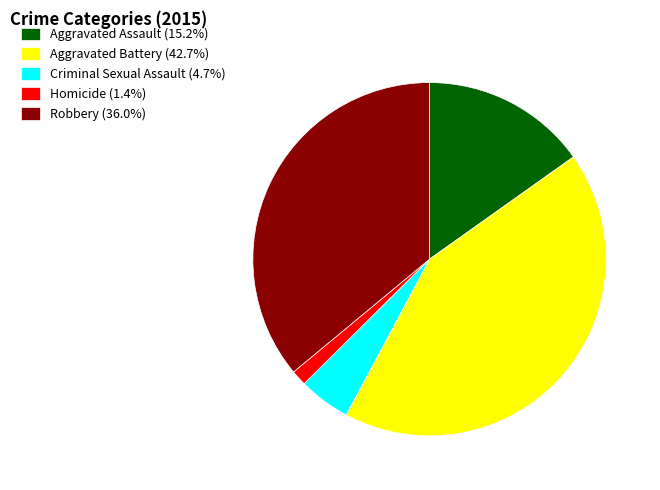

Do Homicide (1.4%) and Aggravated Assault (15.2%) together represent more than half of the pie?

No